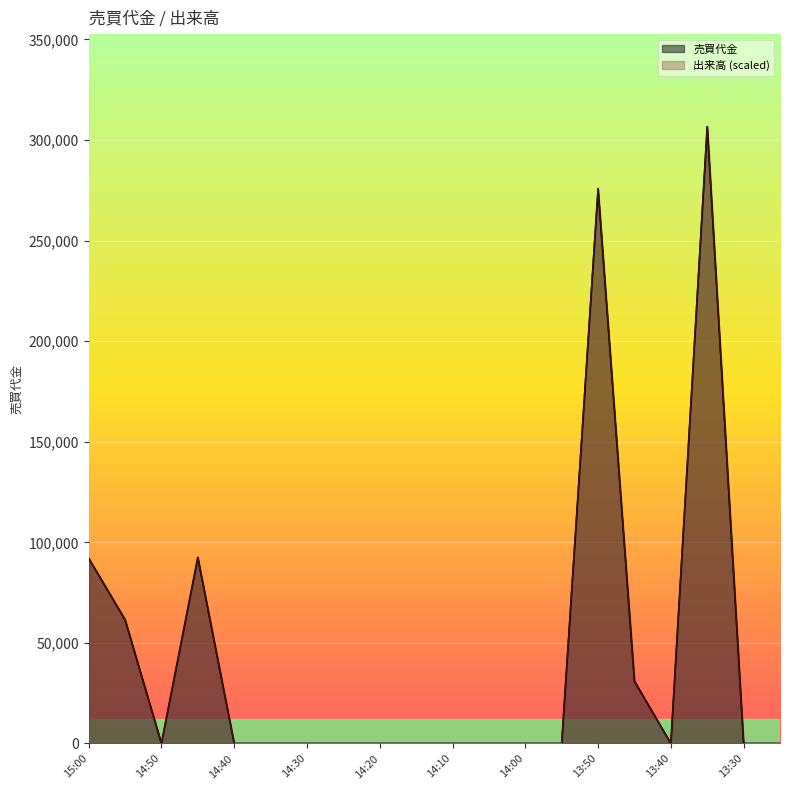

Reading left to right, what are all the values shown in this chart?

売買代金: 15:00=92100.0	14:55=61600.0	14:50=0.0	14:45=92500.0	14:40=0.0	14:35=0.0	14:30=0.0	14:25=0.0	14:20=0.0	14:15=0.0	14:10=0.0	14:05=0.0	14:00=0.0	13:55=0.0	13:50=275500.0	13:45=31000.0	13:40=0.0	13:35=306600.0	13:30=0.0	13:25=0.0
出来高: 15:00=91980.0	14:55=61320.0	14:50=0.0	14:45=91980.0	14:40=0.0	14:35=0.0	14:30=0.0	14:25=0.0	14:20=0.0	14:15=0.0	14:10=0.0	14:05=0.0	14:00=0.0	13:55=0.0	13:50=275940.0	13:45=30660.0	13:40=0.0	13:35=306600.0	13:30=0.0	13:25=0.0